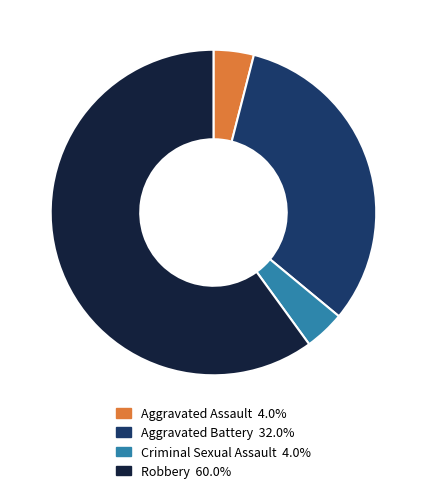

Count the number of slices in the pie.

4